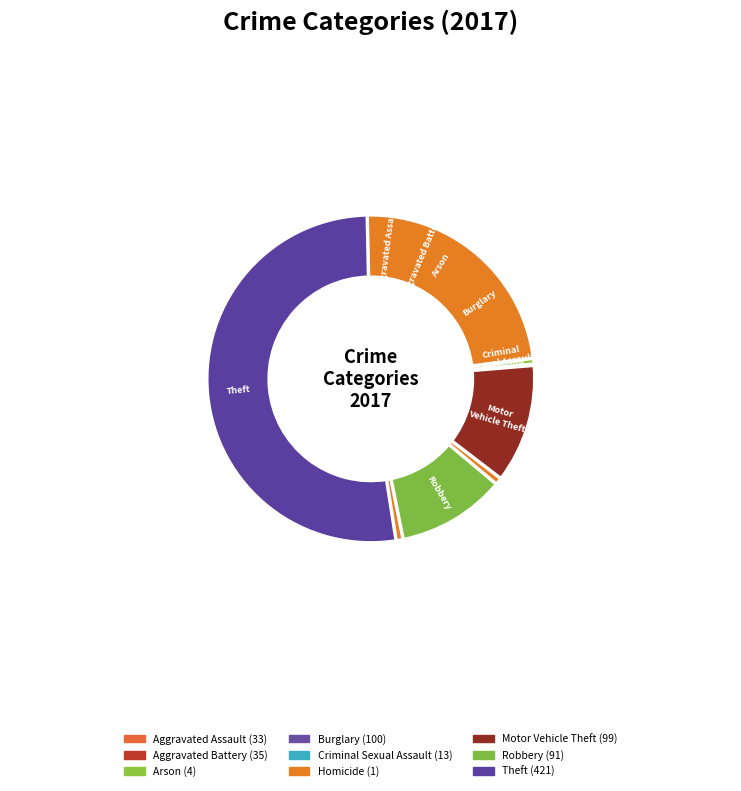

Which slice is the smallest?

Homicide